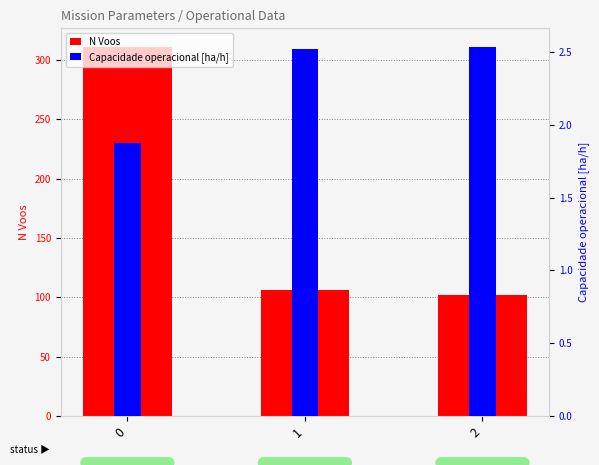

At how many categories does at least one series exceed 69?

3